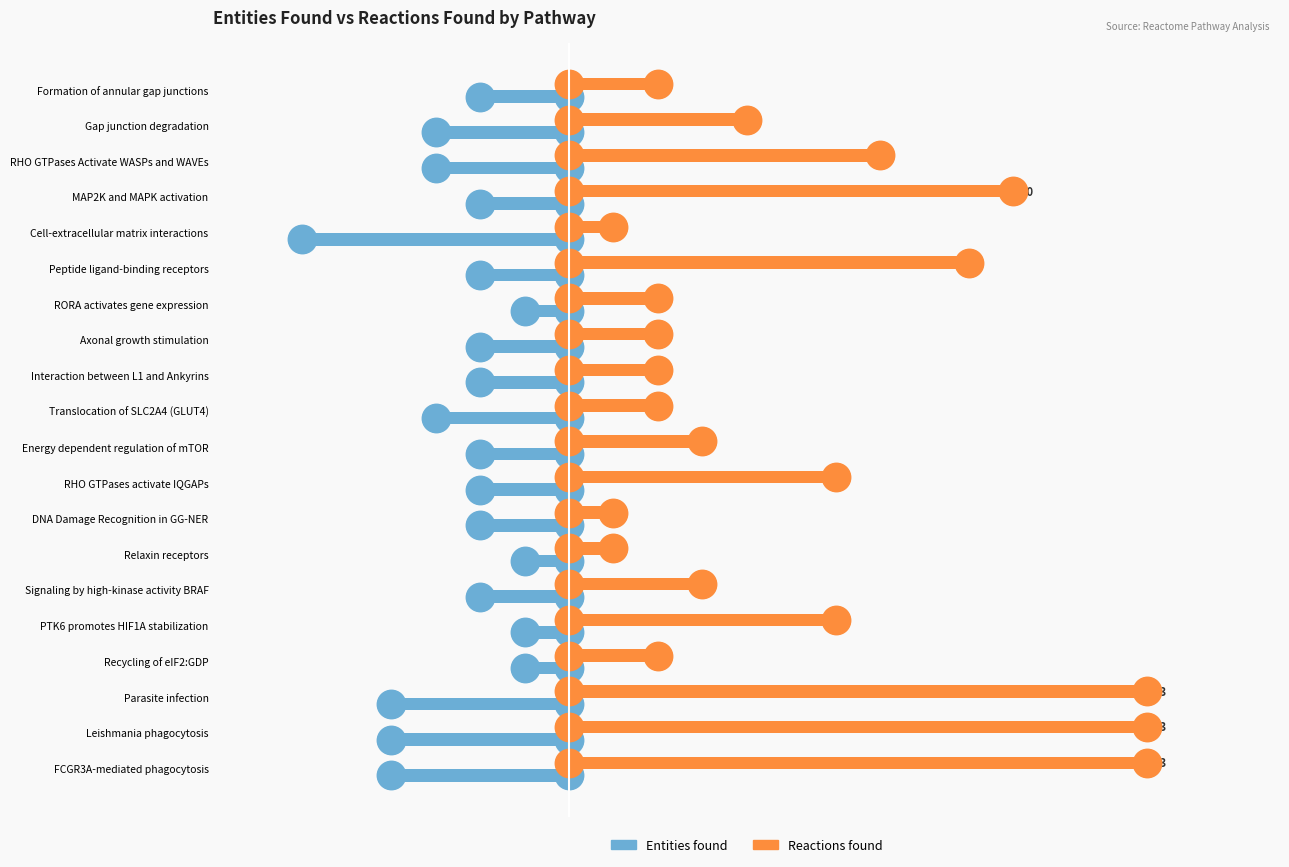

Which series has the widest spread of Y values?

Reactions found